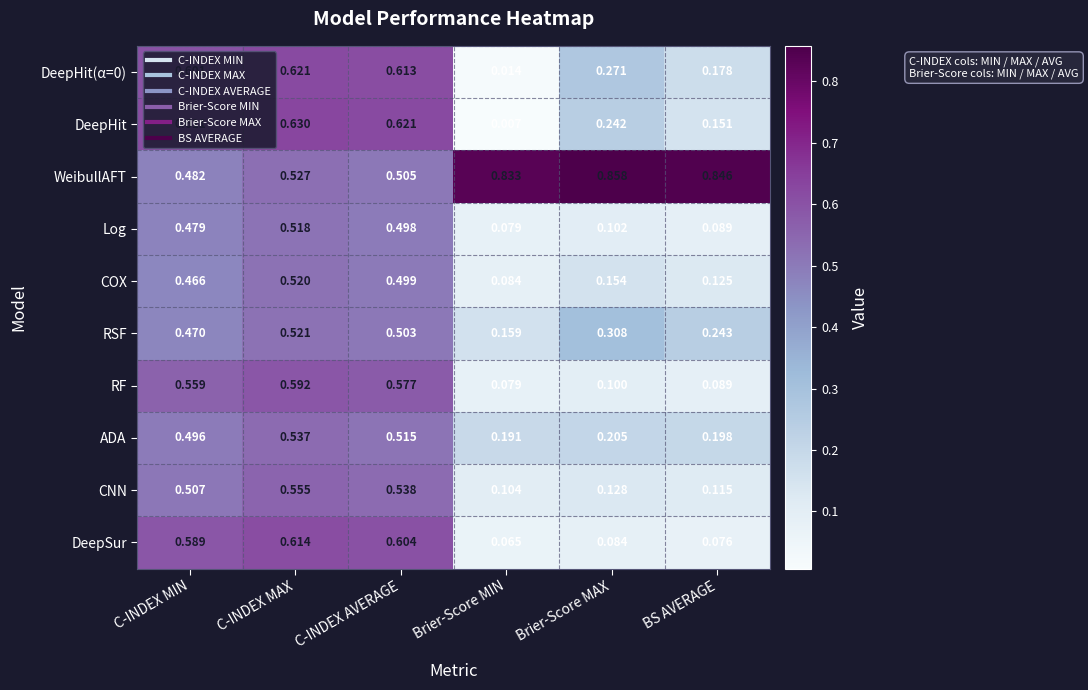

Is the value of DeepHit at C-INDEX MIN greater than the value of CNN at BS AVERAGE?

Yes